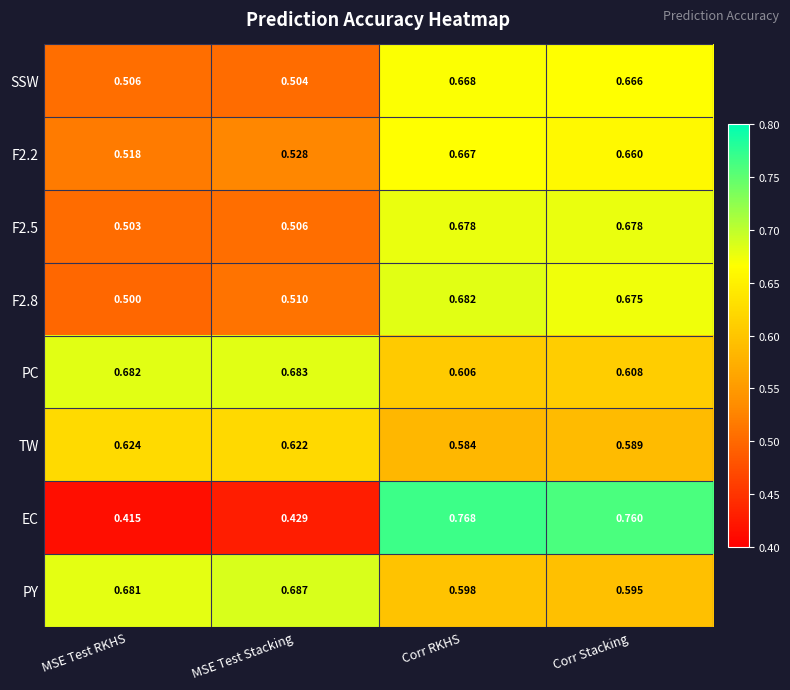

Which category has the lowest value across all series?

MSE Test RKHS